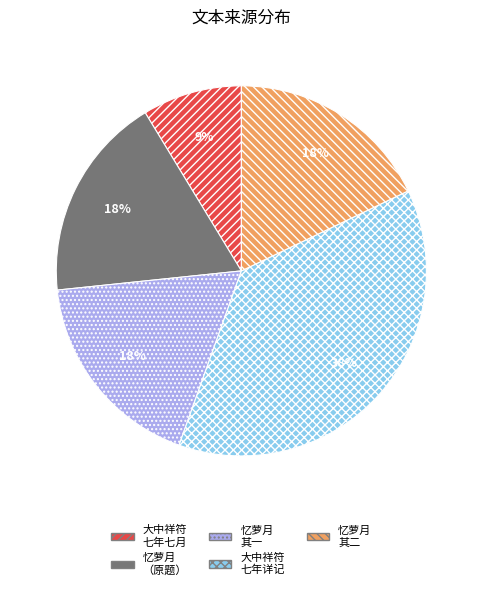

How many slices are in this pie chart?

5